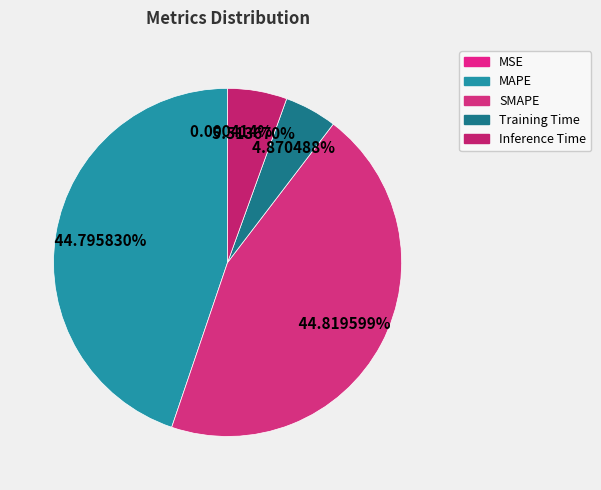

Is it true that SMAPE is 45% of the pie?

True